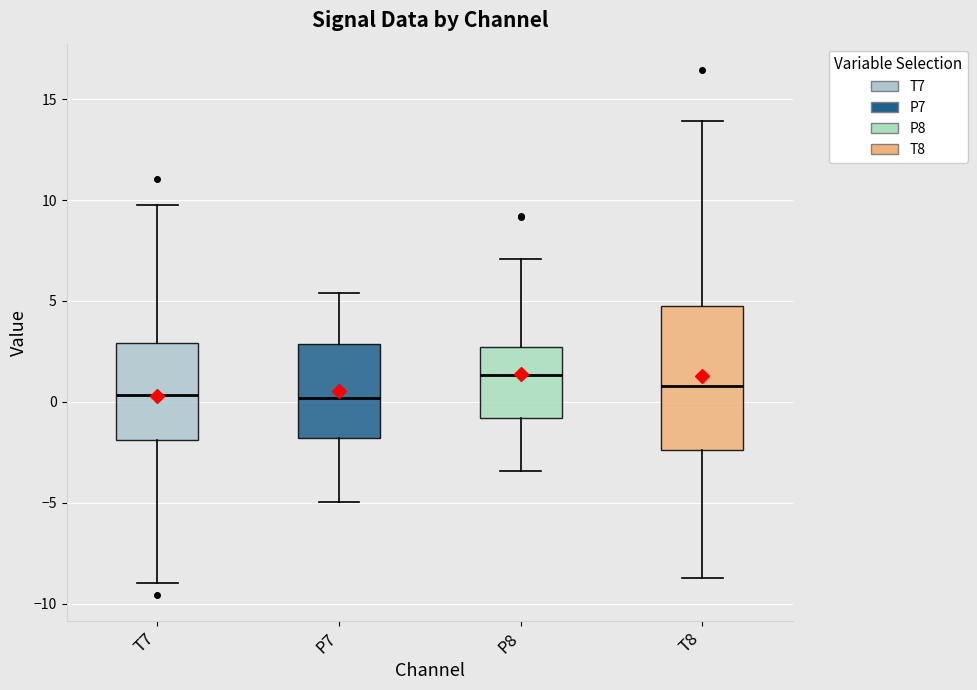

Where is the upper edge of the box for P8 on the y-axis? The values are not printed on the chart, so give them approximately, as read against the axis.

2.5